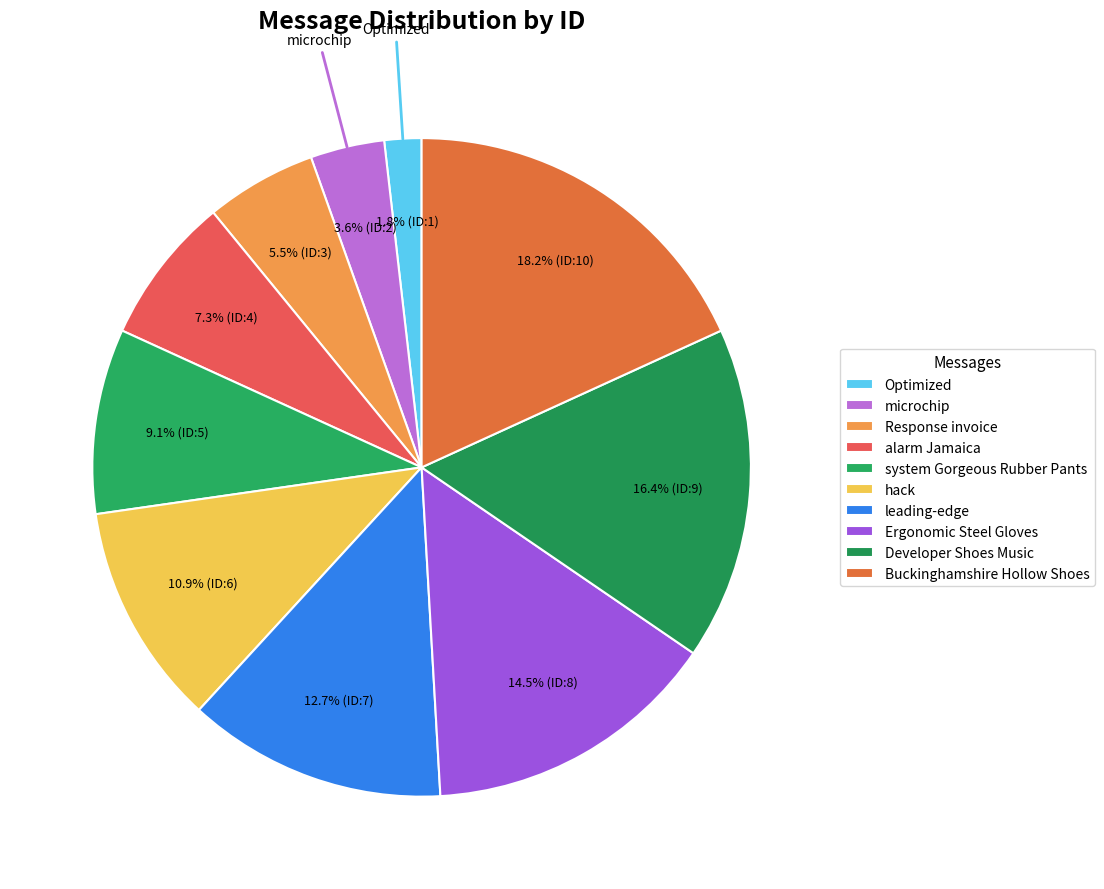

What percentage do microchip and Developer Shoes Music together represent?

20.0%